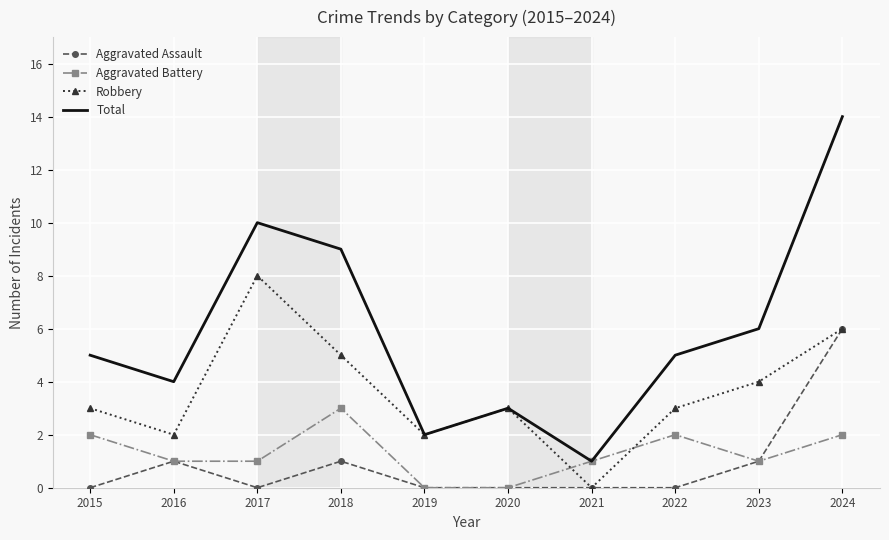

How many interior local valleys does the Robbery series have?

3